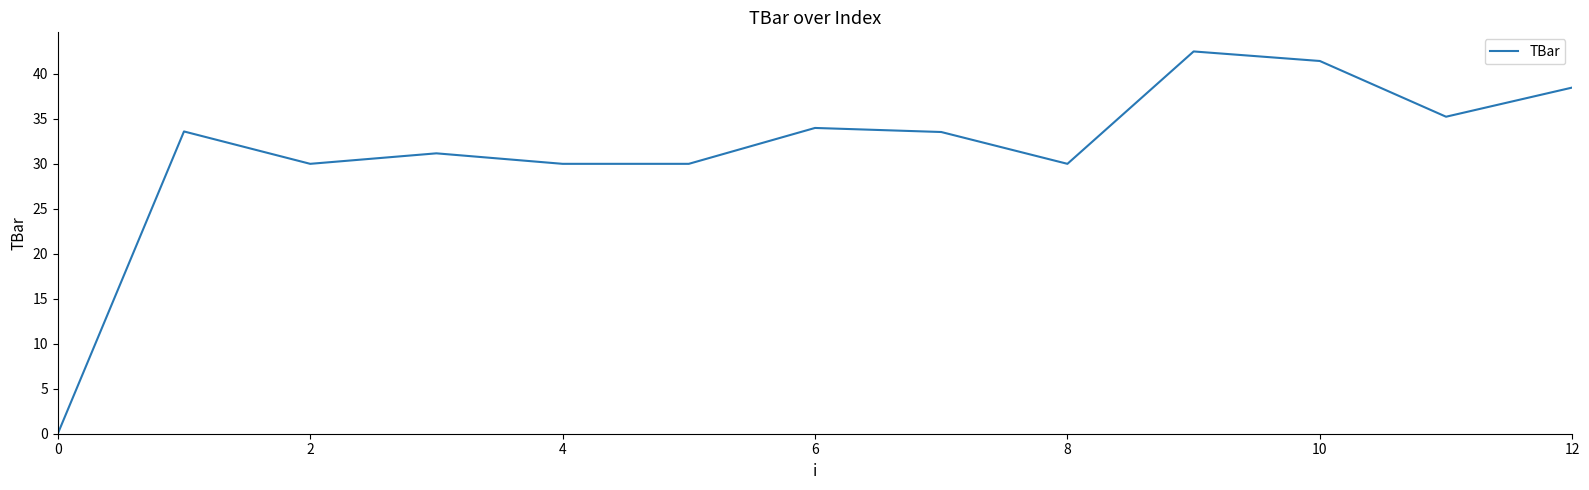

What is the difference between the maximum and minimum values?

42.5